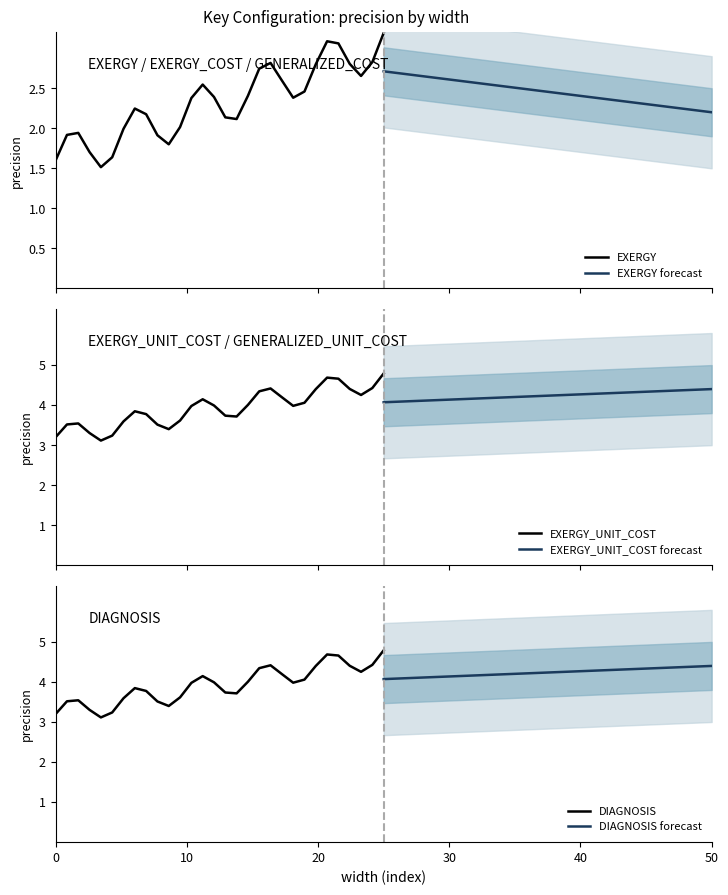

What is the highest value of the EXERGY_UNIT_COST forecast series?

4.4